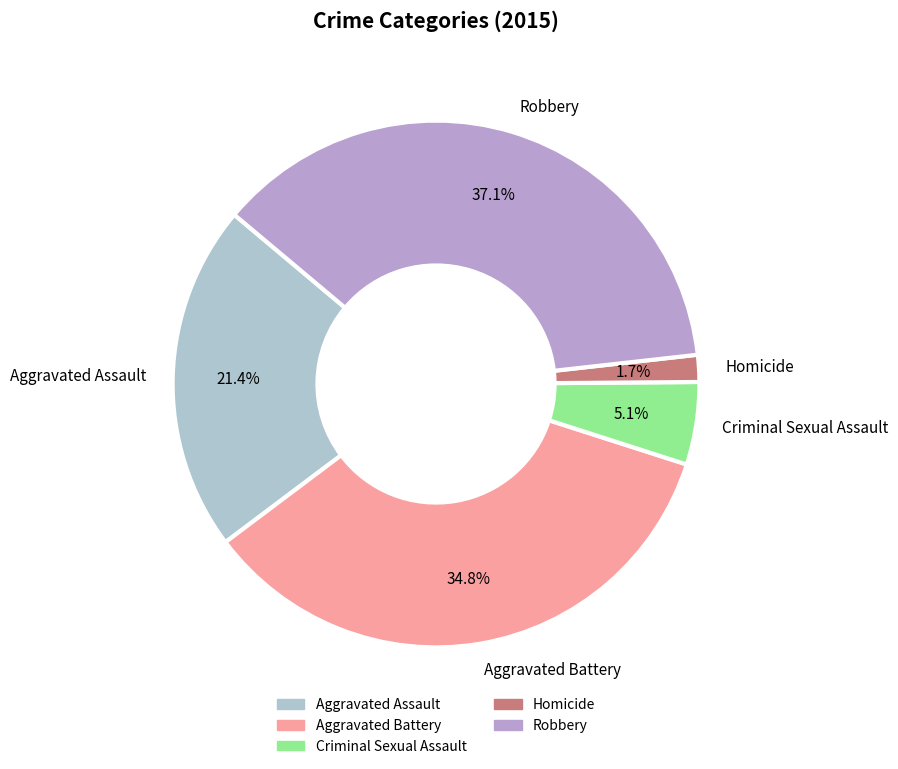

Which slice is the largest?

Robbery